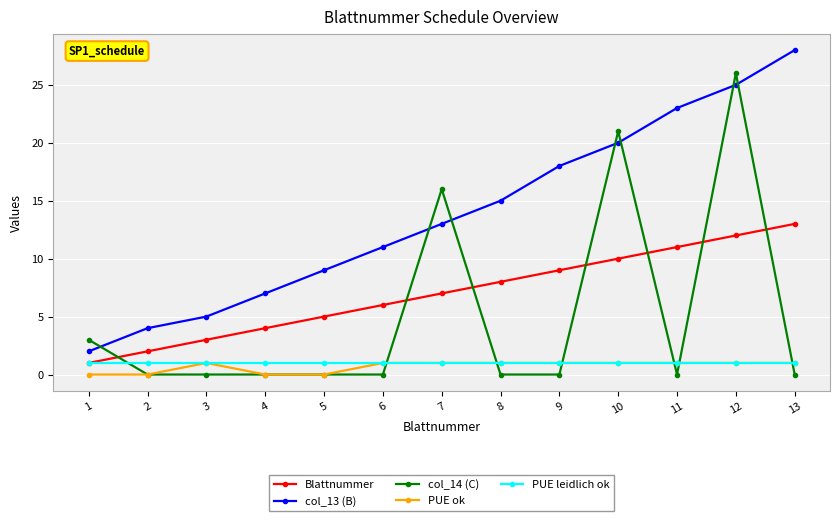

Count the number of data series in this chart.

5